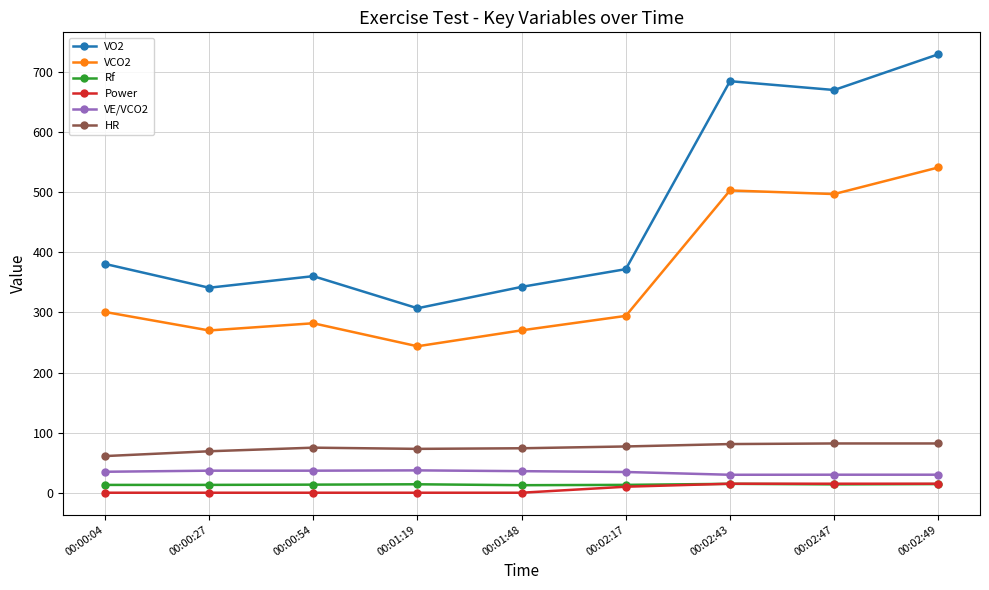

What are all the series names shown in the legend?

VO2, VCO2, Rf, Power, VE/VCO2, HR